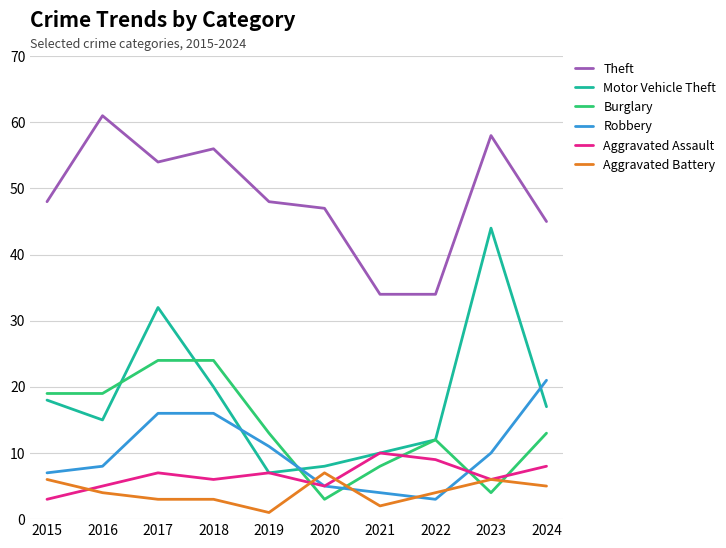

What is the sum of all Aggravated Battery values?

41